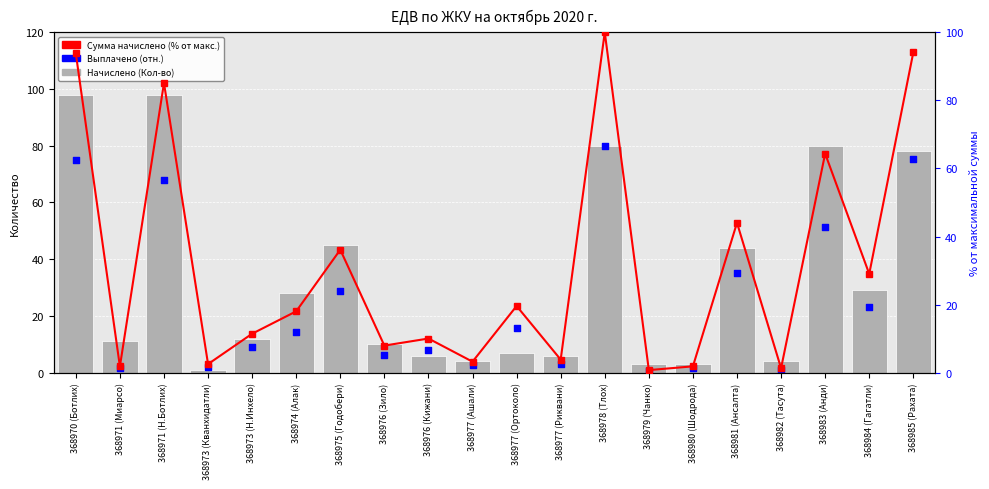

Which series has the widest spread of Y values?

Сумма начислено (% от макс.)